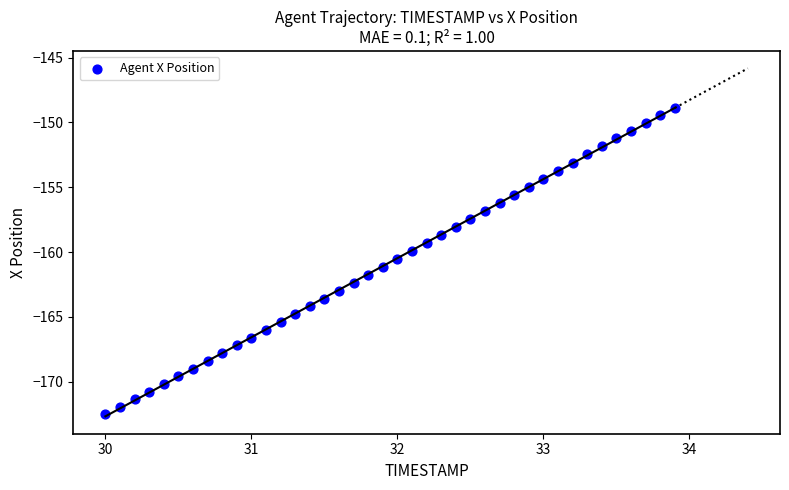

What is the range of X values (max minus min)?

3.9